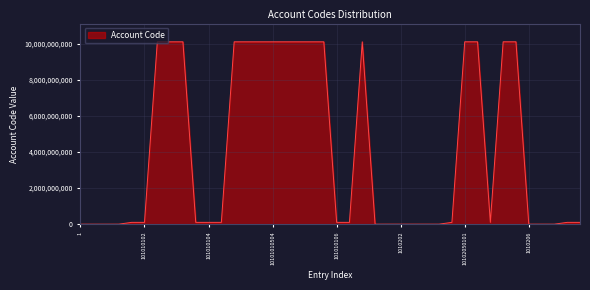

What is the greatest value displayed?

10102050202